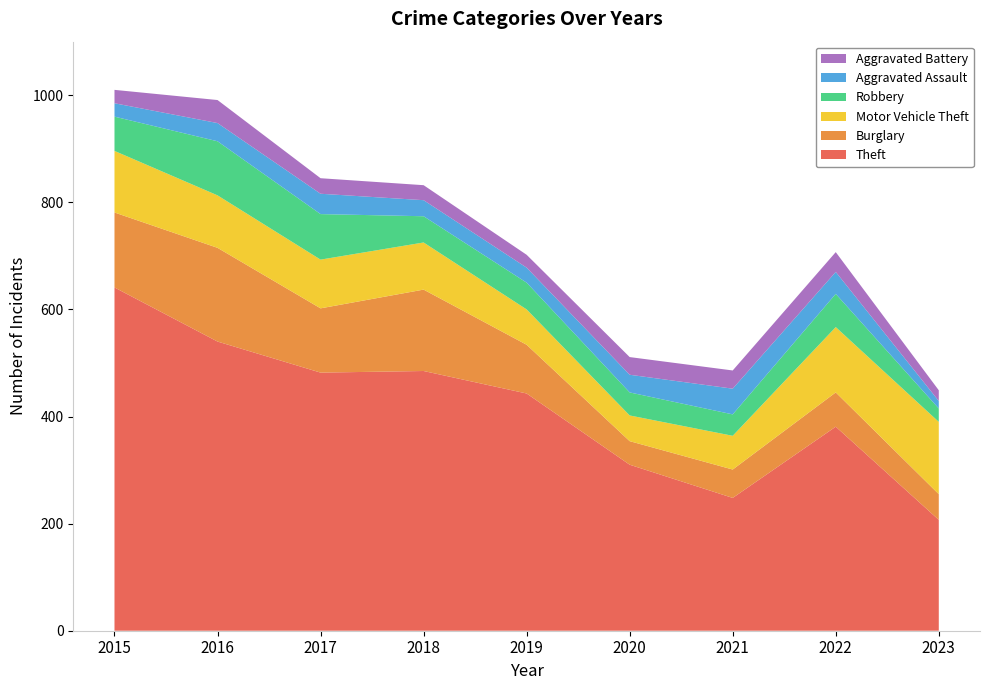

Reading left to right, list all the values displayed in this chart.

Theft: 2015=641	2016=540	2017=482	2018=485	2019=443	2020=310	2021=248	2022=381	2023=207
Burglary: 2015=140	2016=175	2017=120	2018=152	2019=91	2020=44	2021=53	2022=64	2023=48
Motor Vehicle Theft: 2015=115	2016=98	2017=91	2018=88	2019=66	2020=48	2021=63	2022=122	2023=135
Robbery: 2015=64	2016=101	2017=85	2018=49	2019=50	2020=43	2021=40	2022=62	2023=25
Aggravated Assault: 2015=25	2016=34	2017=38	2018=30	2019=28	2020=33	2021=48	2022=41	2023=14
Aggravated Battery: 2015=25	2016=43	2017=29	2018=28	2019=24	2020=33	2021=34	2022=37	2023=20